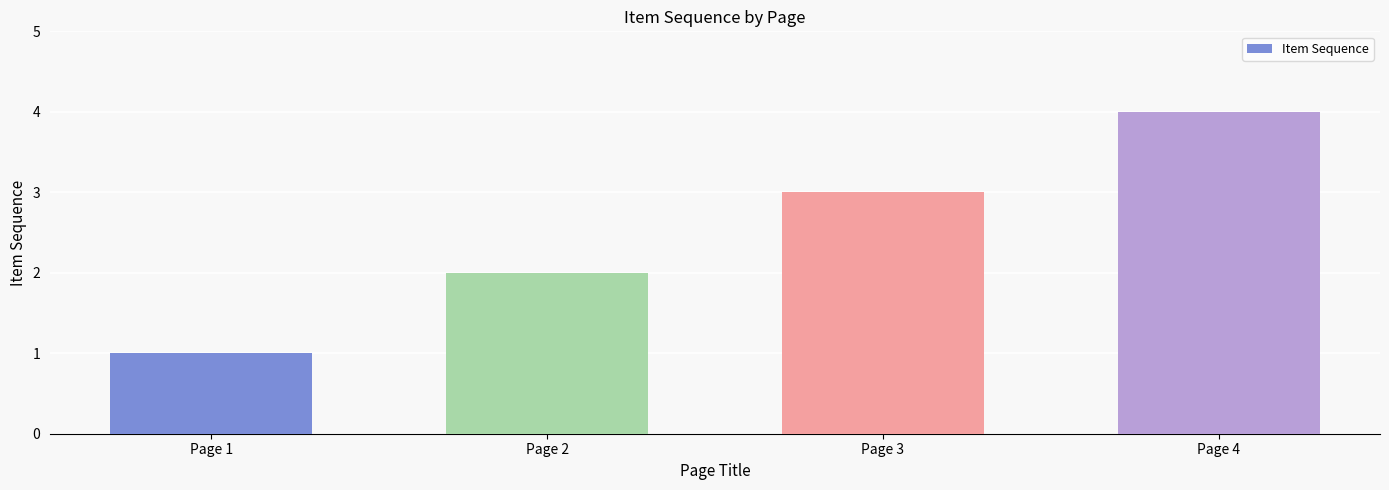

How many values are below 3?

2